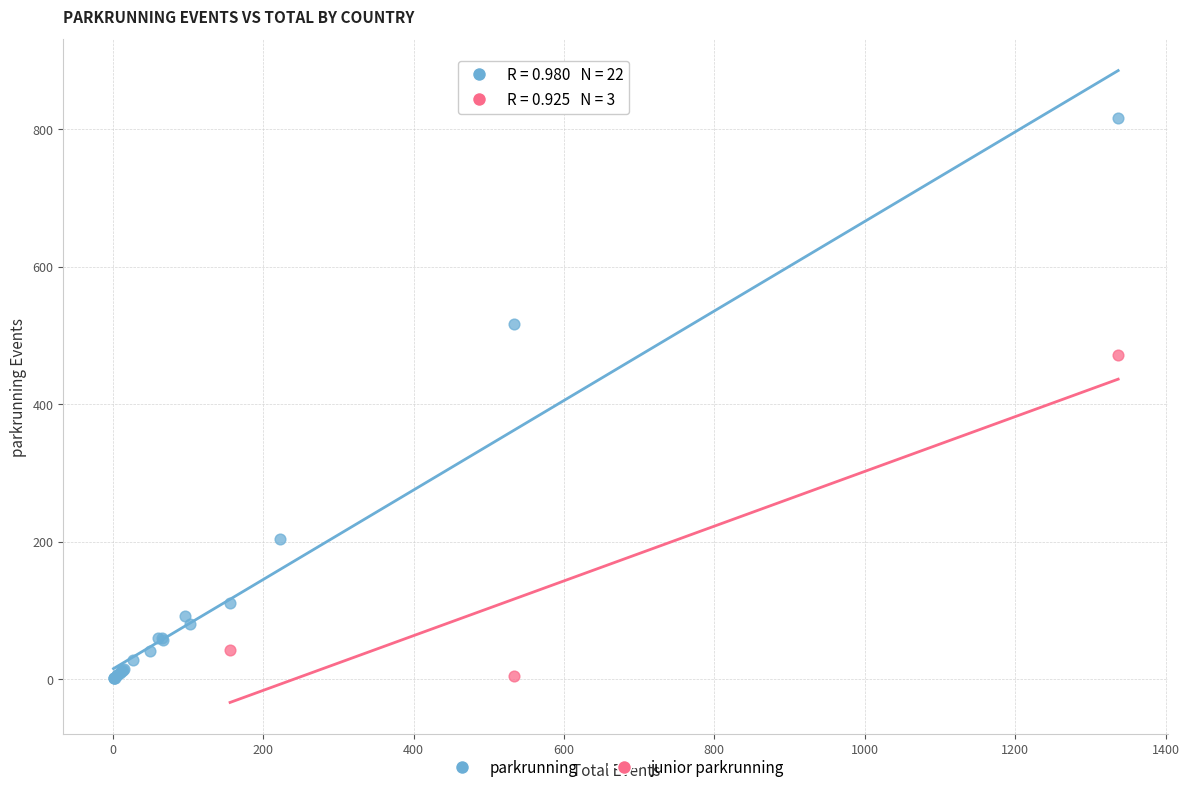

Which series contains the highest Y value?

parkrunning